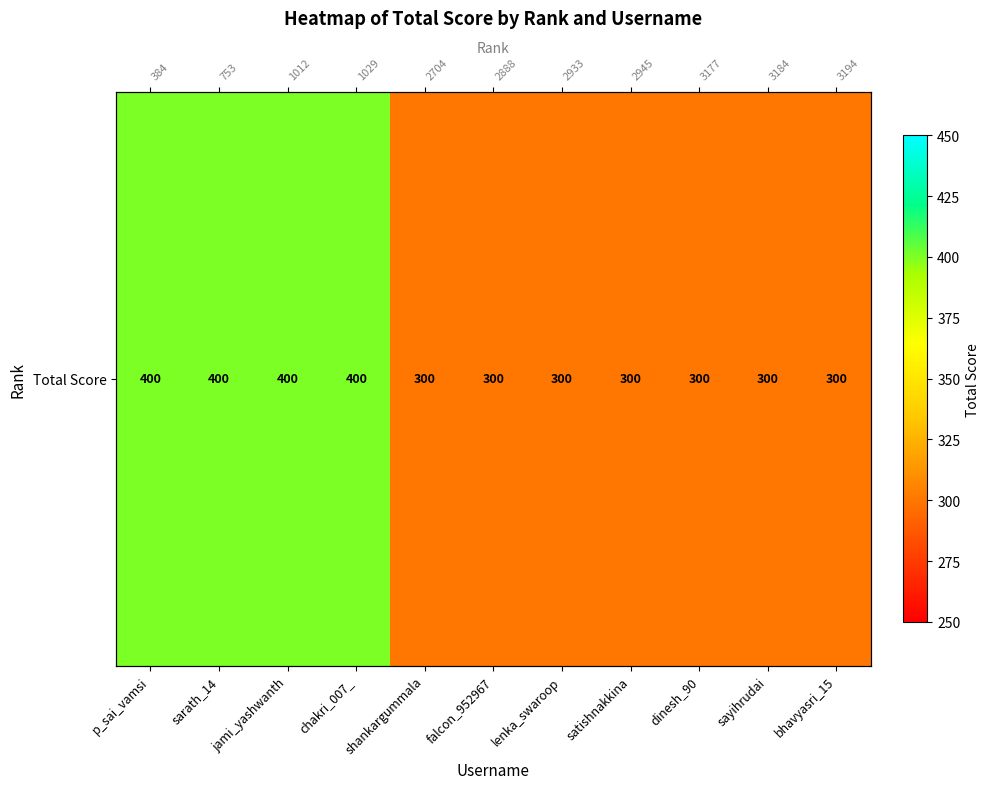

Read the value at bhavyasri_15.

300